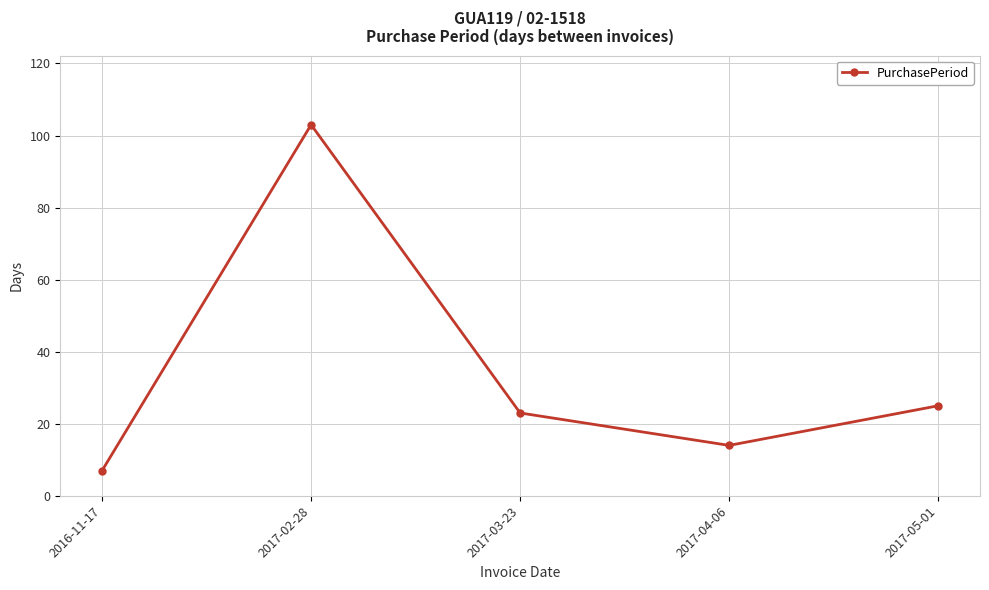

Approximately how many times larger is the value at 2016-11-17 compared to 2017-04-06?

0.5